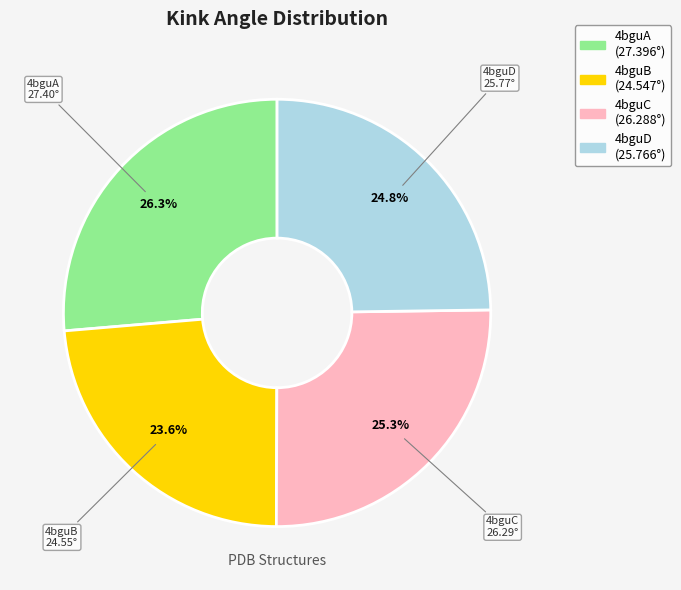

What percentage do 4bguD and 4bguC together represent?

50.1%